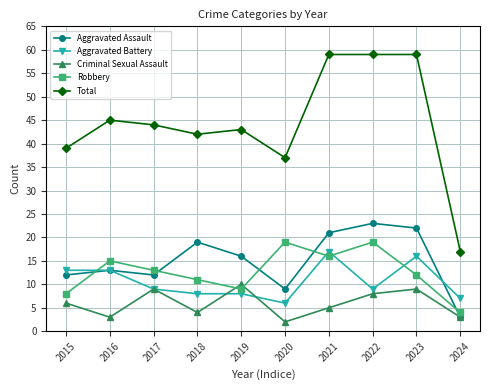

Which series changed the most between 2021 and 2022?

Aggravated Battery